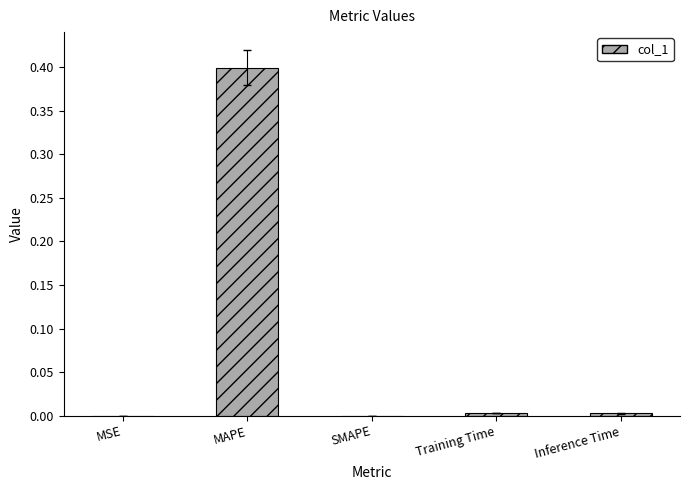

Which has a higher value, Training Time or MAPE?

MAPE